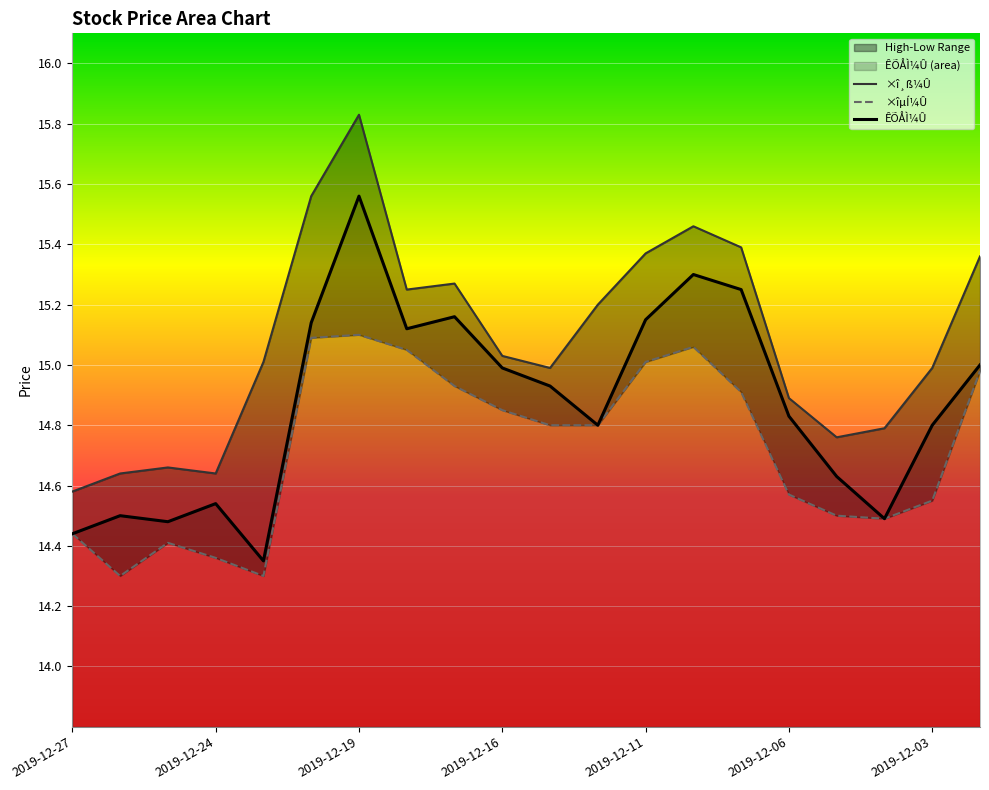

What is the approximate value of ×îµÍ¼Û at 17?

14.5